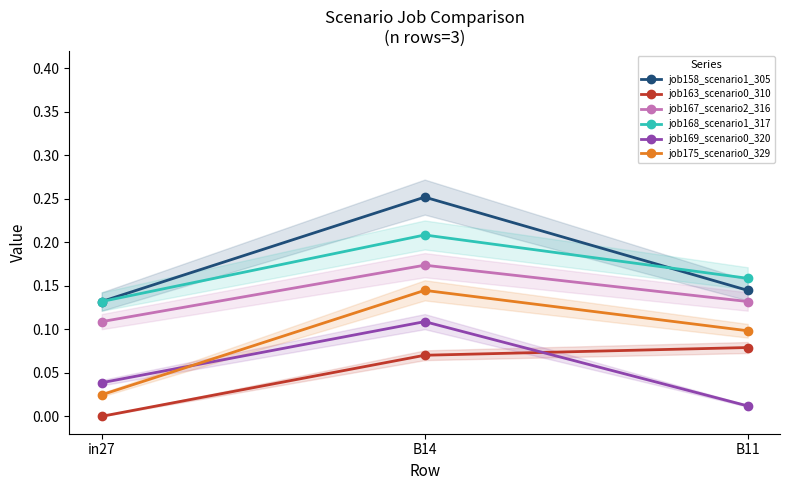

The value of job167_scenario2_316 at B11 is 0.2. True or false?

False